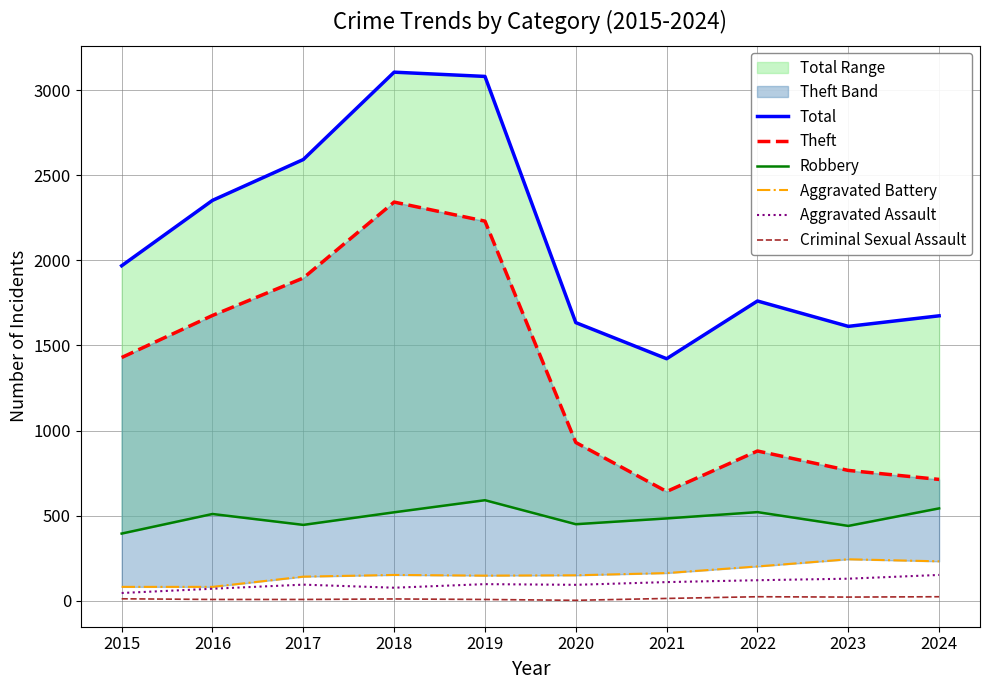

What is the sum of the Total values at 2015 and 2017?

4560